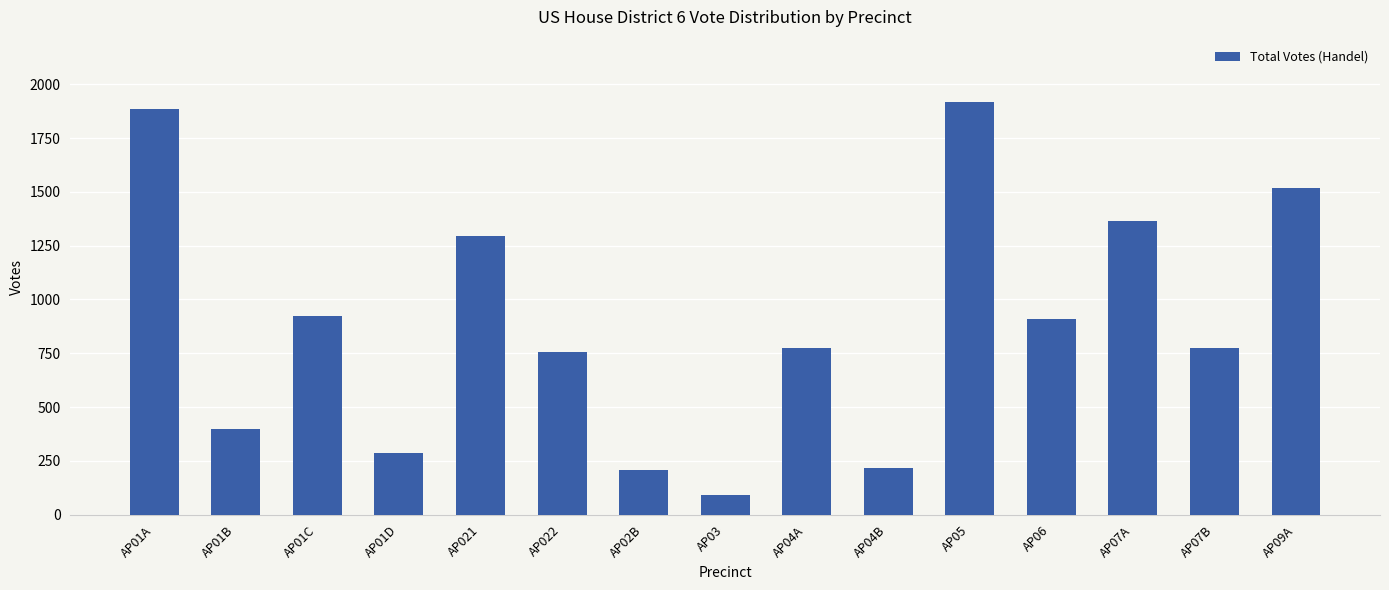

Reading left to right, extract all data points from this chart.

1886	398	924	285	1297	758	205	89	774	216	1920	908	1364	774	1520